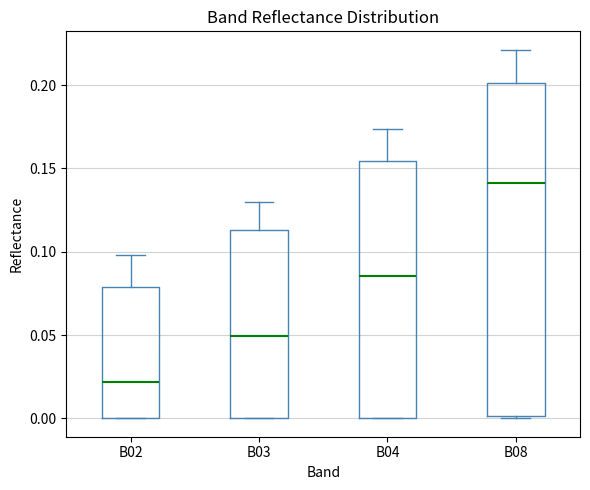

Which box is the tallest, from its lower edge to its upper edge?

B08